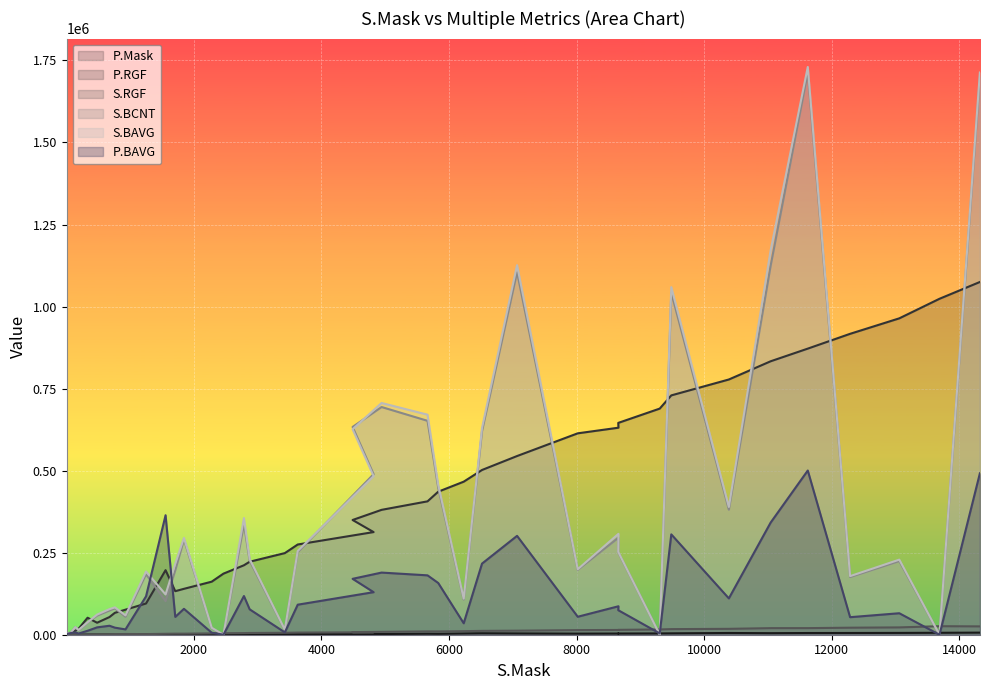

What is the difference between the second highest and second lowest values in the P.BAVG series?

491843